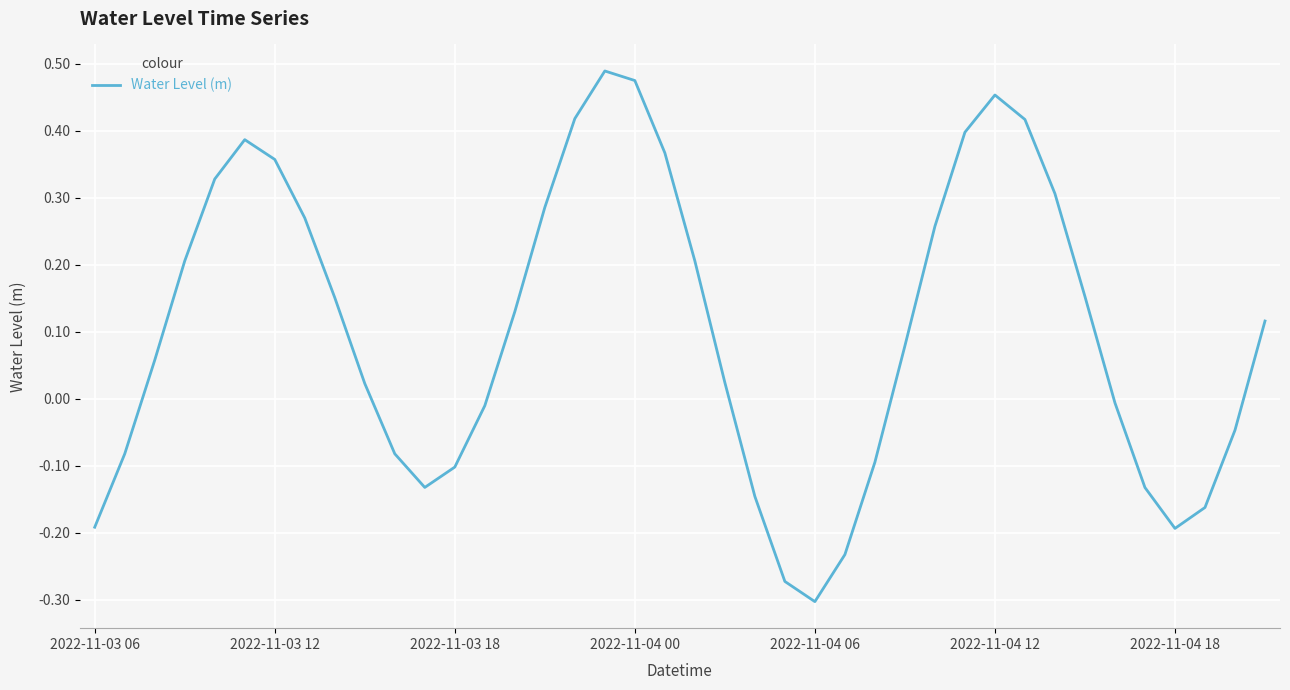

Does the chart display data point markers on the line(s)?

No